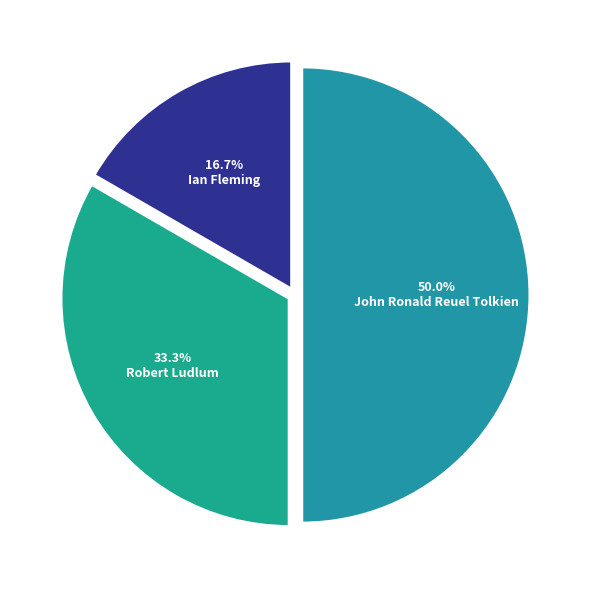

Is Ian Fleming the majority of the pie?

No